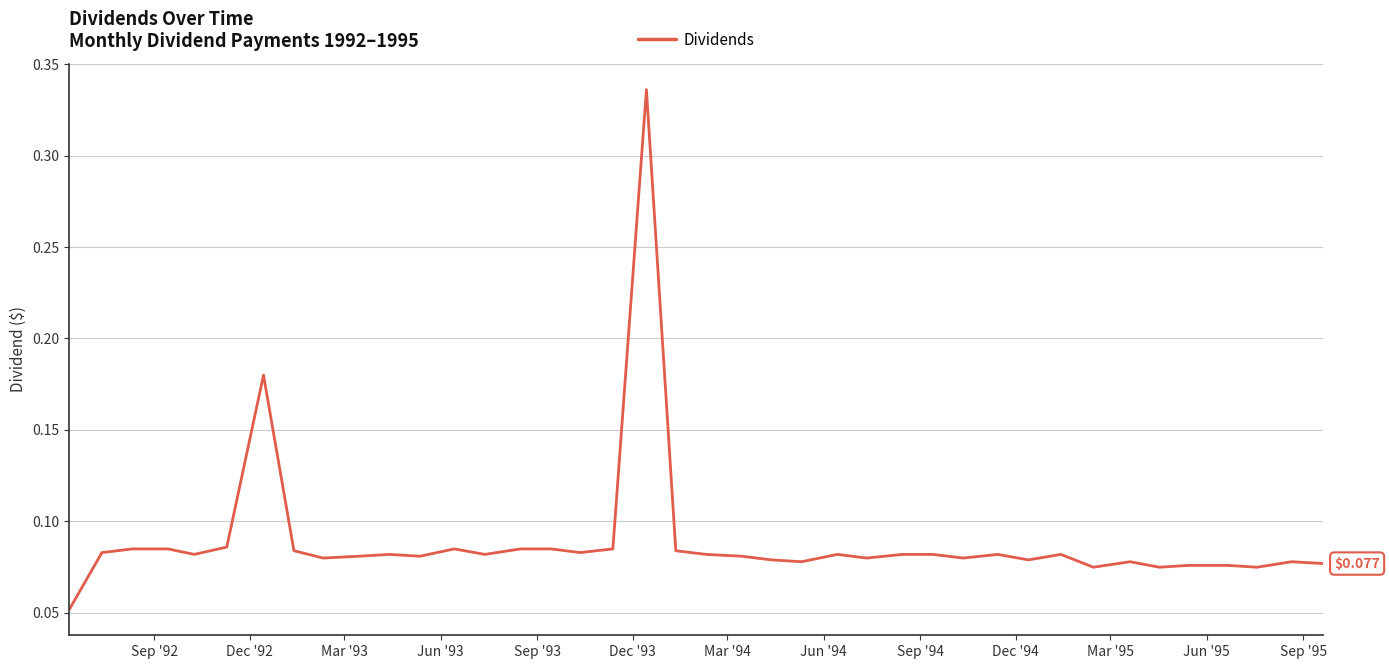

Reading left to right, extract all data points from this chart.

0.1	0.1	0.1	0.1	0.1	0.1	0.2	0.1	0.1	0.1	0.1	0.1	0.1	0.1	0.1	0.1	0.1	0.1	0.3	0.1	0.1	0.1	0.1	0.1	0.1	0.1	0.1	0.1	0.1	0.1	0.1	0.1	0.1	0.1	0.1	0.1	0.1	0.1	0.1	0.1